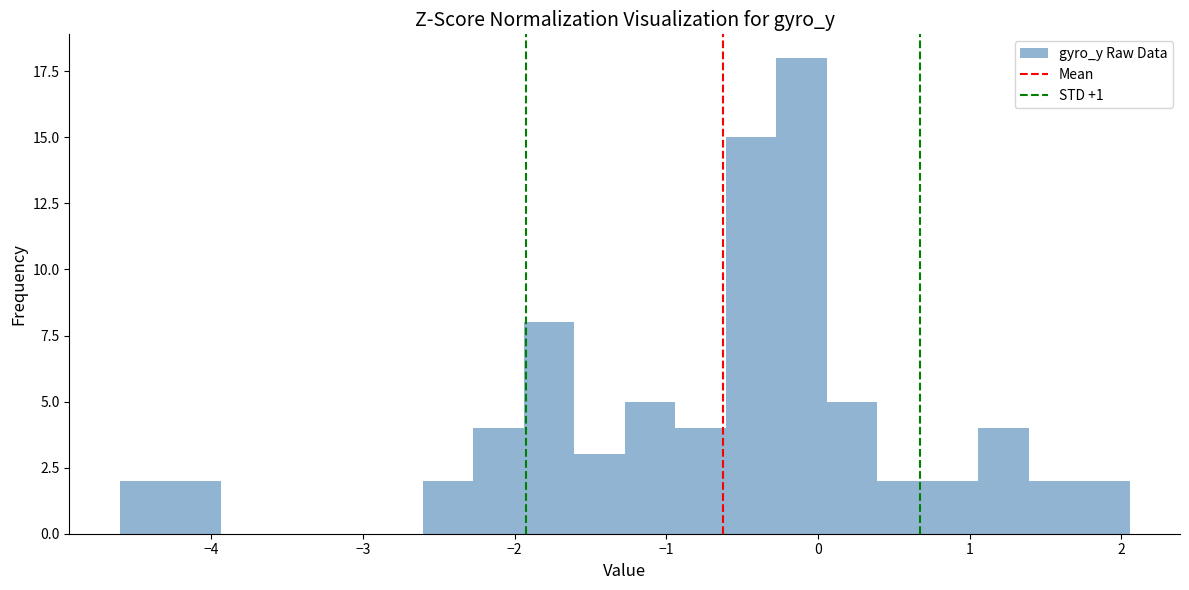

Around what value on the x-axis is the tallest bar? Give the approximate position of its centre, as read against the axis.

-0.1